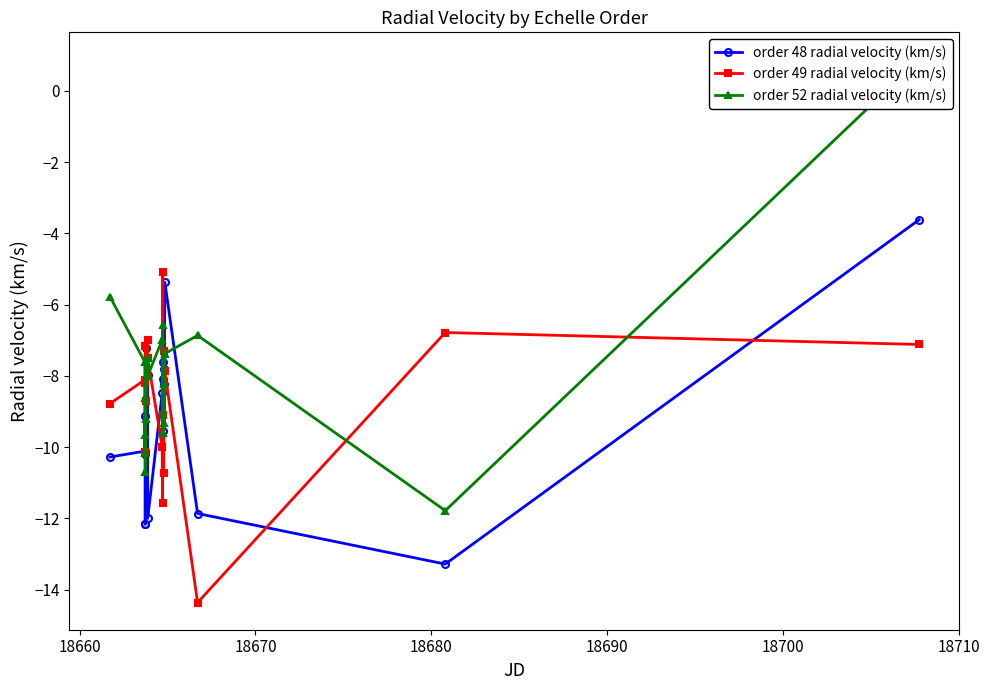

How many data points in order 48 radial velocity (km/s) are less than -9?

10